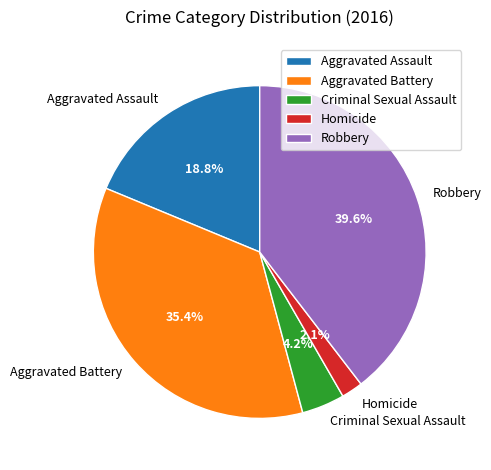

Which has a higher value, Criminal Sexual Assault or Robbery?

Robbery